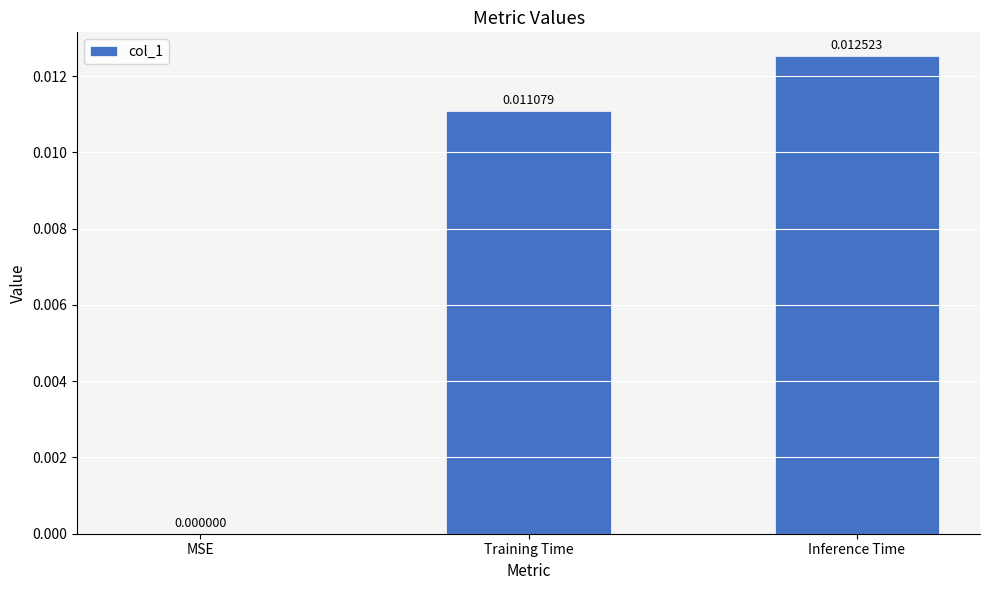

Between MSE and Training Time, which is larger?

Training Time